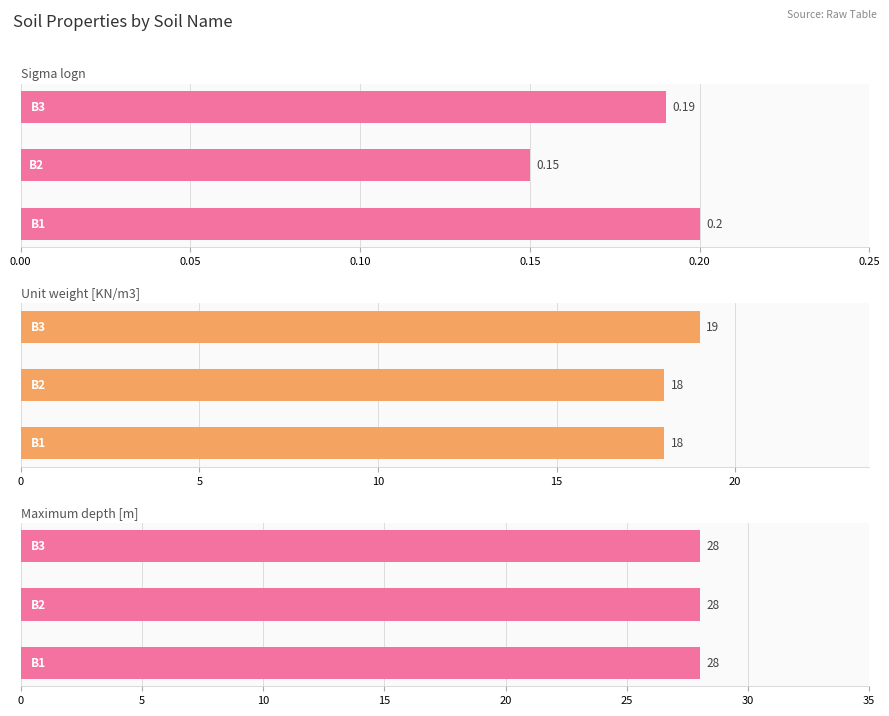

True or false: Maximum depth [m] has a value of 0.4 at 0.05.

False